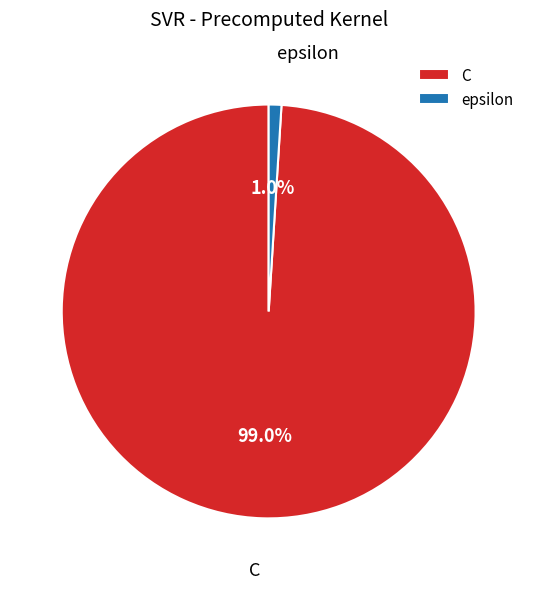

How many slices are in this pie chart?

2